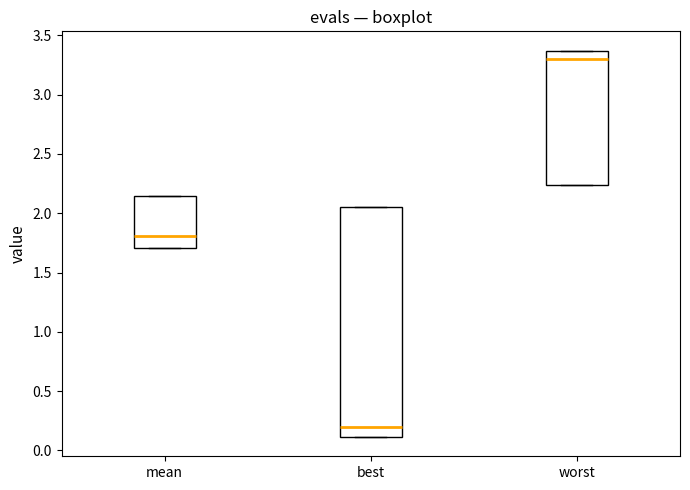

Reading left to right, transcribe this box plot: for each box, give where its median line is, the range the box spans, and where its two whiskers end, as read against the y-axis. The values are not printed on the chart, so give them approximately, as read against the axis.

mean: median 1.80, box 1.70 to 2.15, whiskers 1.70 to 2.15
best: median 0.20, box 0.10 to 2.05, whiskers 0.10 to 2.05
worst: median 3.30, box 2.25 to 3.35, whiskers 2.25 to 3.35